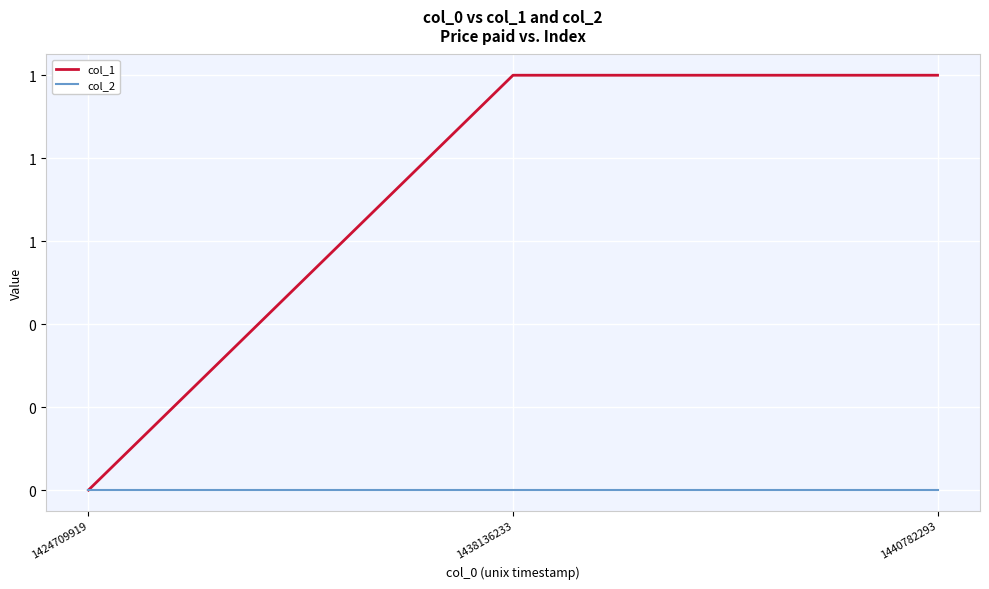

Does the chart display data point markers on the line(s)?

No